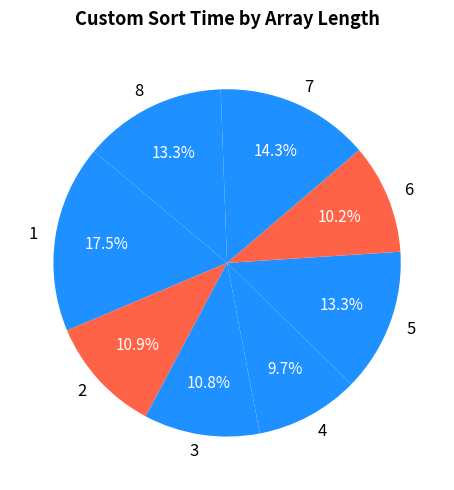

Which category has the smallest portion of the pie?

4